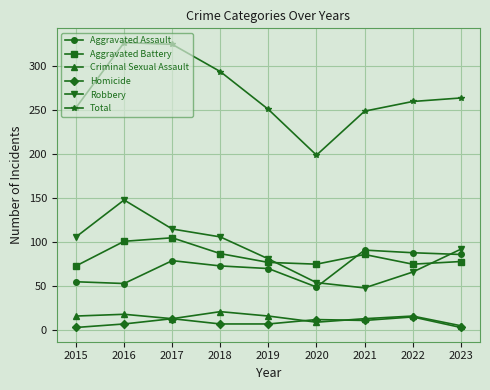

Does the chart display data point markers on the line(s)?

Yes